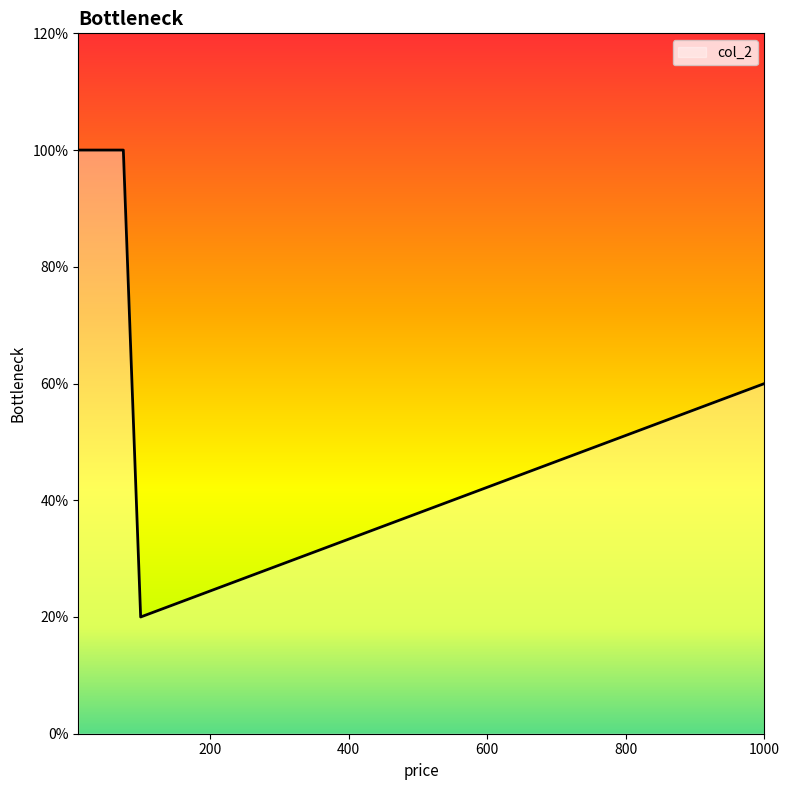

Does the chart have visible grid lines?

No